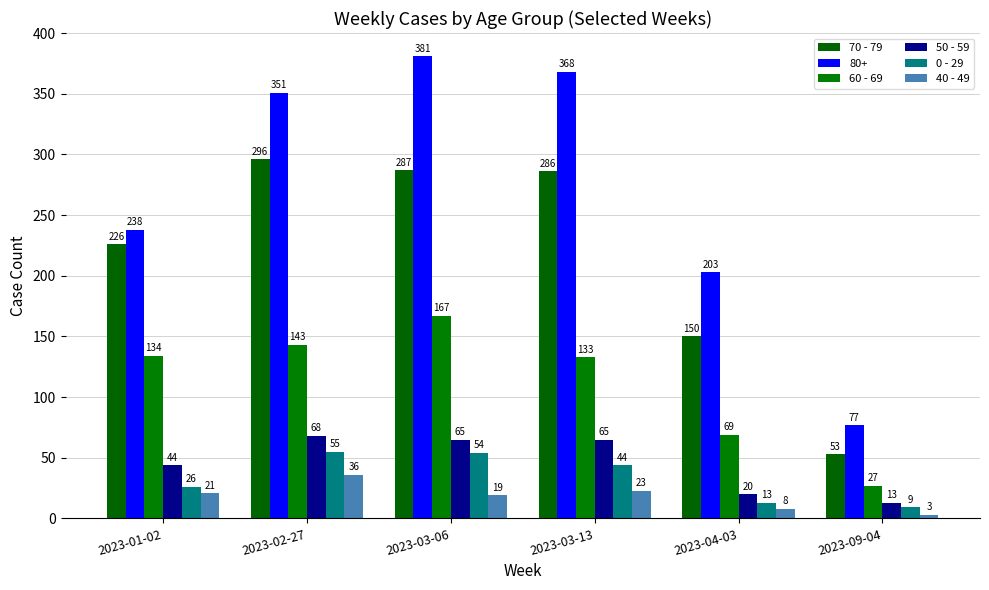

Which series has the largest range (max minus min)?

80+